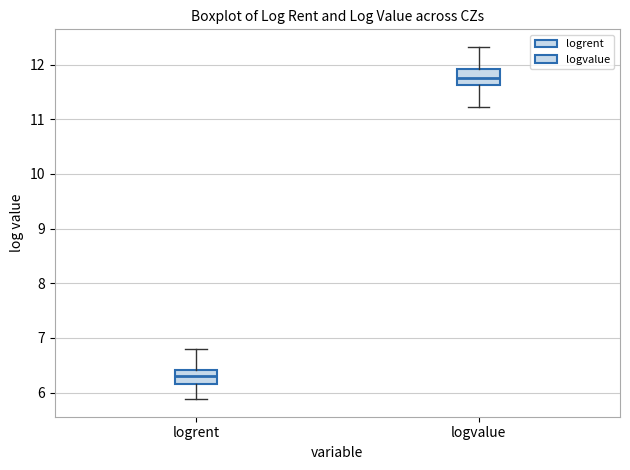

Reading left to right, read every box against the y-axis: the position of its median line, the range the box covers, and the ends of its whiskers. The values are not printed on the chart, so give them approximately, as read against the axis.

logrent: median 6.3, box 6.2 to 6.4, whiskers 5.9 to 6.8
logvalue: median 11.8, box 11.6 to 11.9, whiskers 11.2 to 12.3